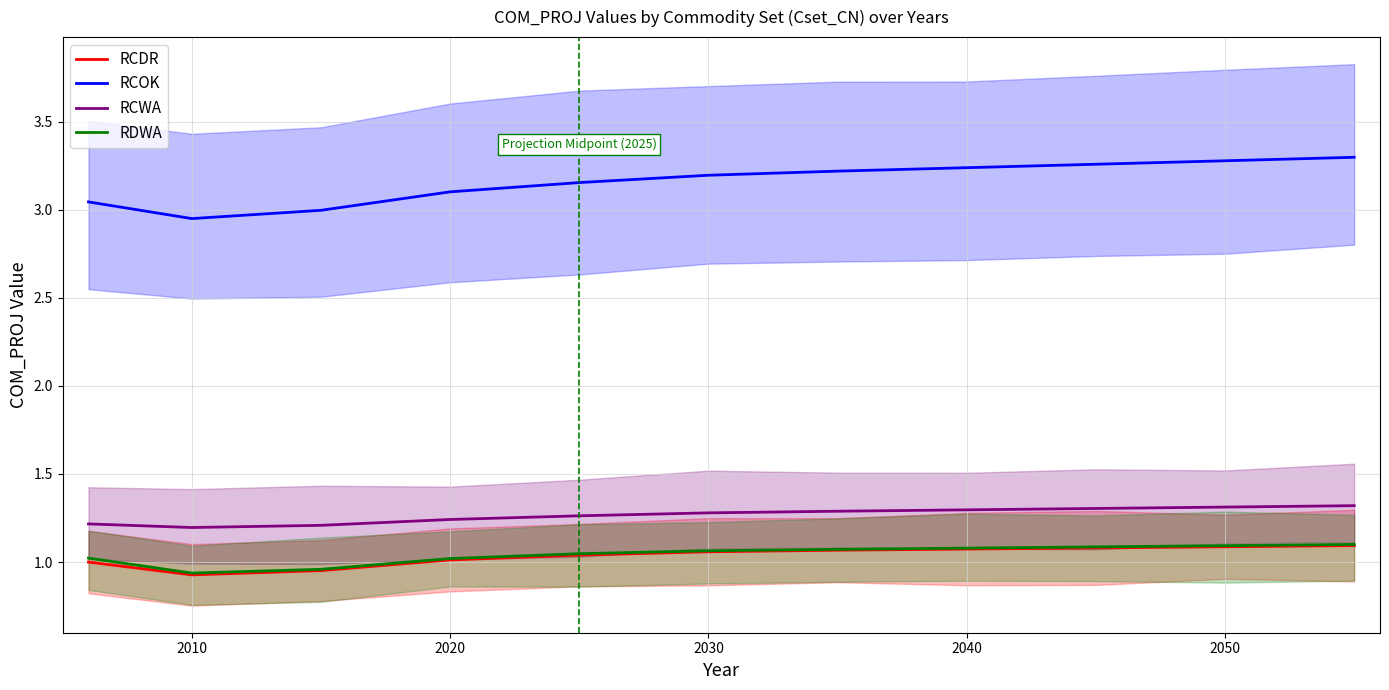

The RCDR series shows 0.6 at 10. True or false?

False